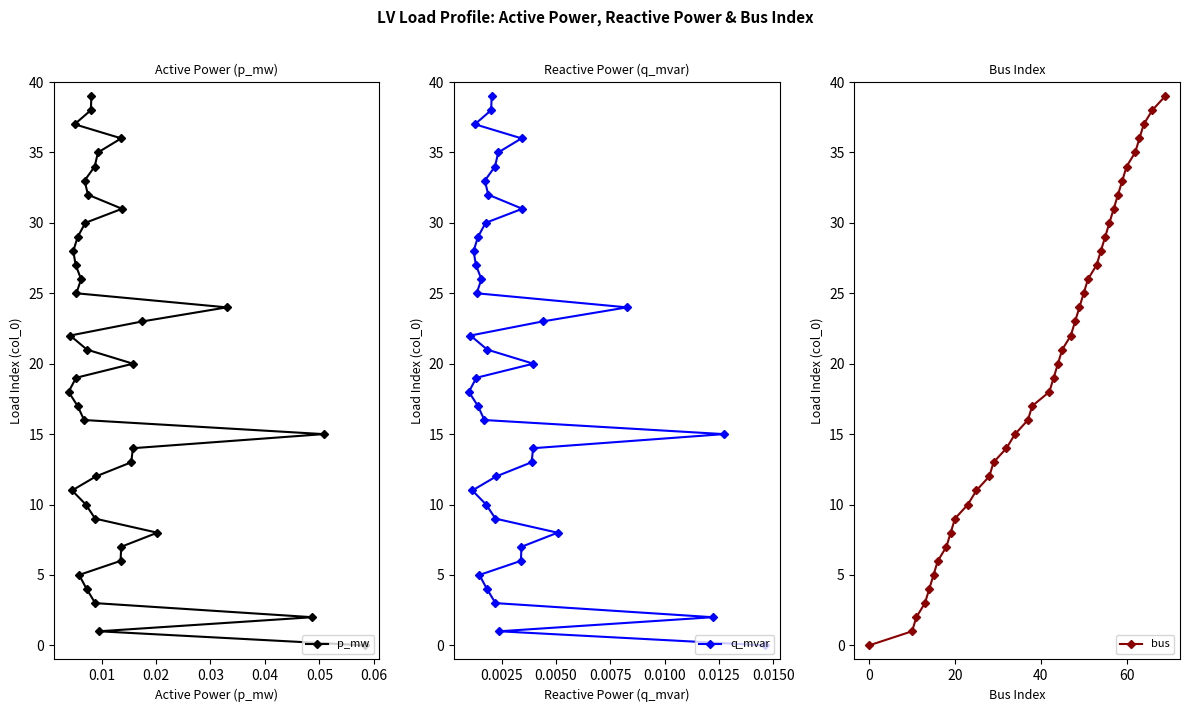

The bus series shows 14 at 20. True or false?

False